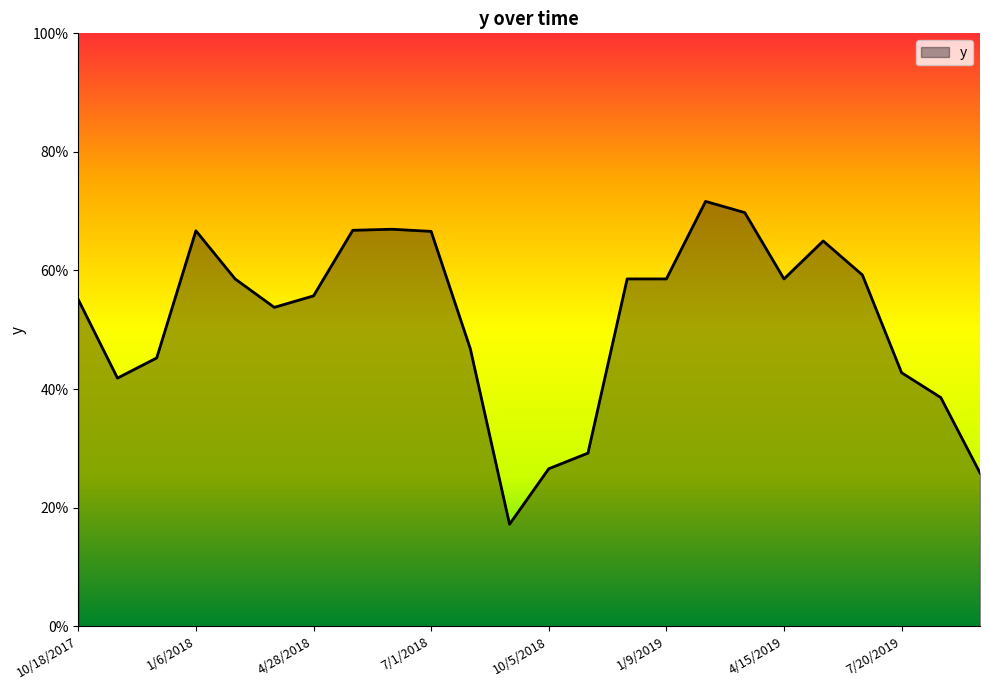

Reading left to right, what are all the values shown in this chart?

10/18/2017=0.6	11/3/2017=0.4	12/5/2017=0.5	1/6/2018=0.7	2/7/2018=0.6	3/27/2018=0.5	4/28/2018=0.6	5/30/2018=0.7	6/15/2018=0.7	7/1/2018=0.7	8/18/2018=0.5	9/3/2018=0.2	10/5/2018=0.3	11/22/2018=0.3	12/8/2018=0.6	1/9/2019=0.6	2/26/2019=0.7	3/30/2019=0.7	4/15/2019=0.6	5/17/2019=0.6	6/18/2019=0.6	7/20/2019=0.4	8/5/2019=0.4	9/22/2019=0.3